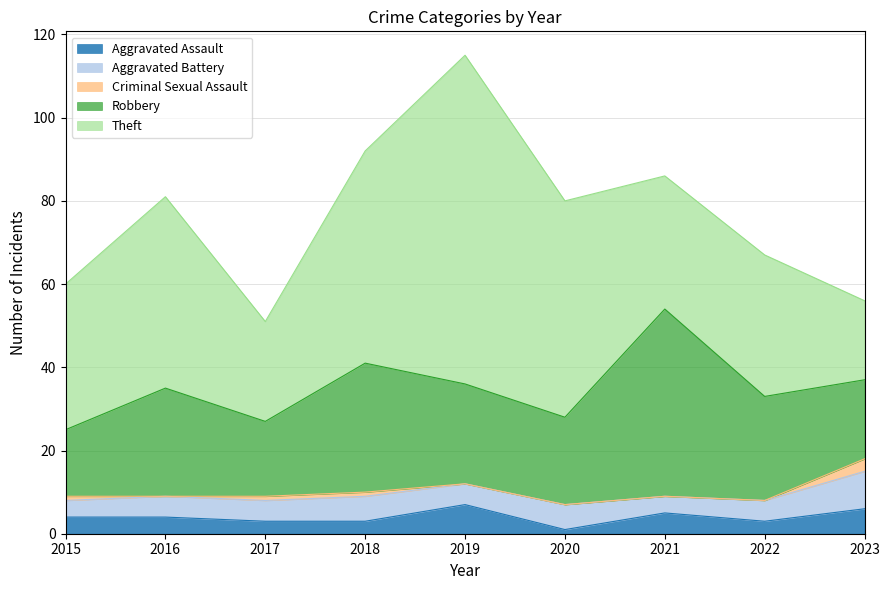

At which category does the chart reach its peak across all series?

2019